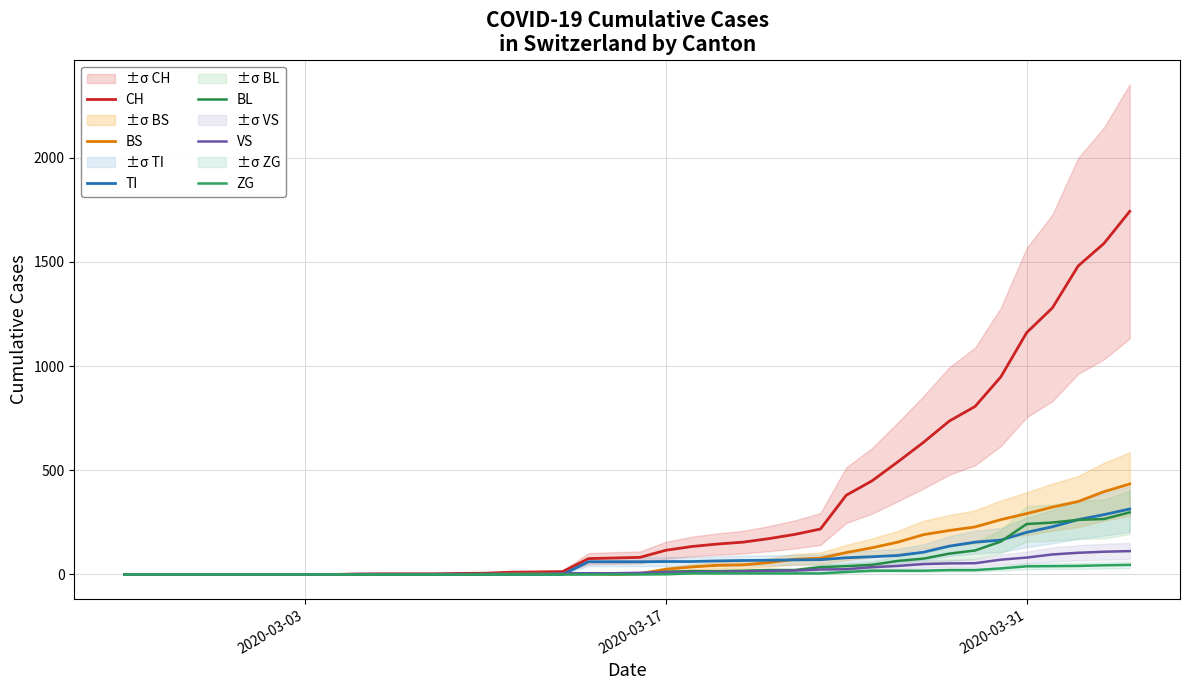

At how many categories does at least one series exceed 1723?

1